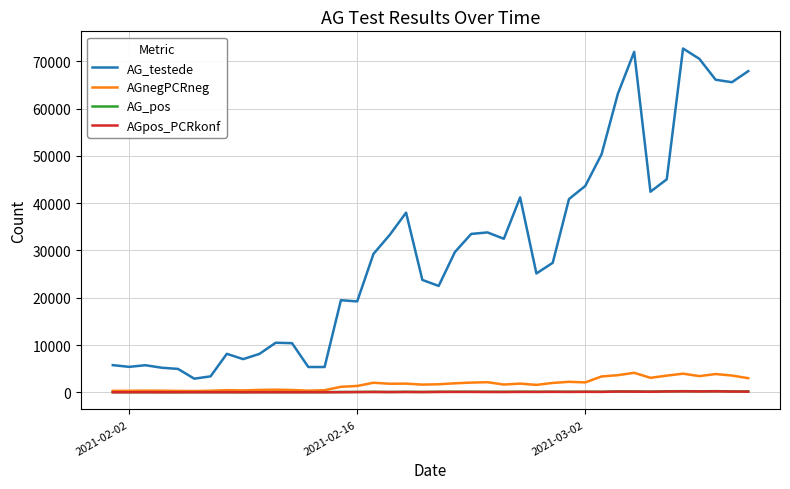

What is the minimum value for AG_pos?

6